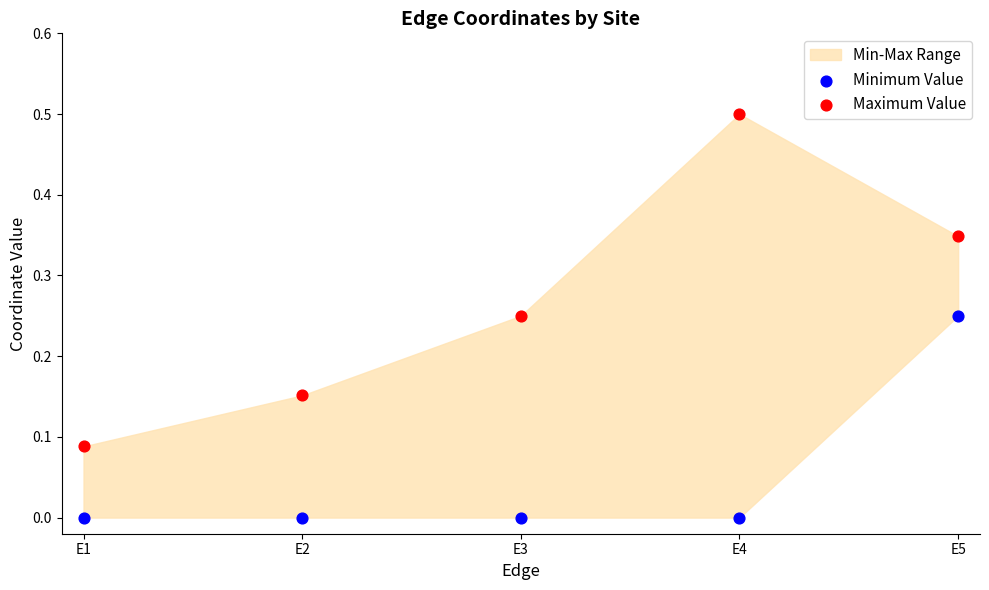

Which series has the largest Y range (max minus min)?

Maximum Value